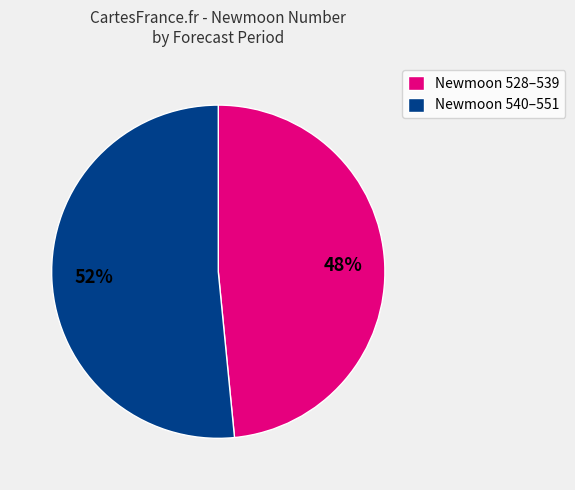

Count the number of slices in the pie.

2